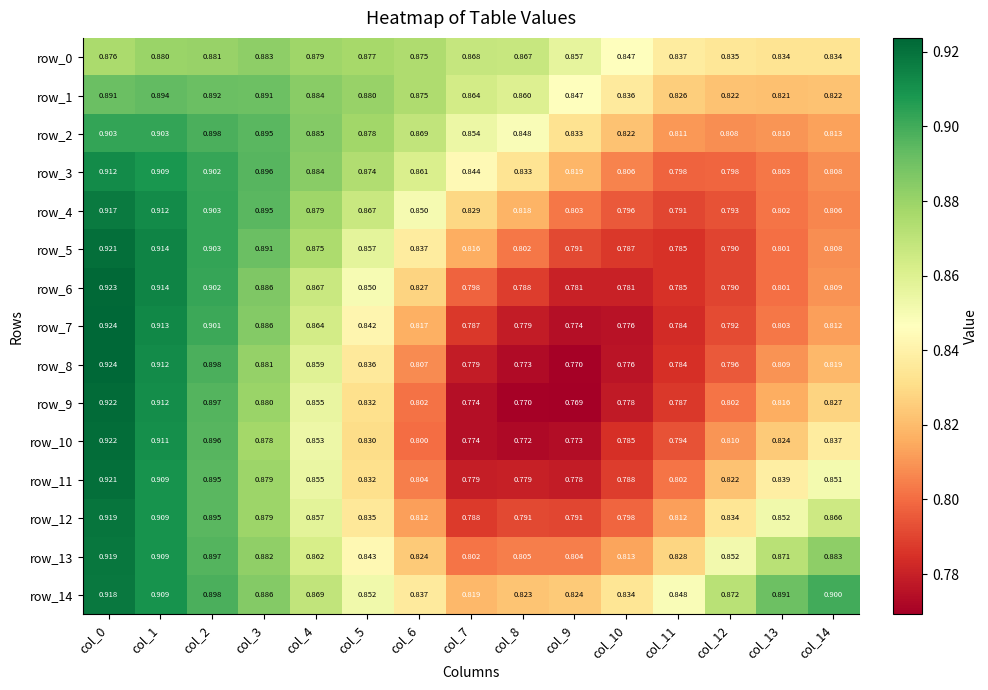

What is the total value across all series at col_1?

13.6